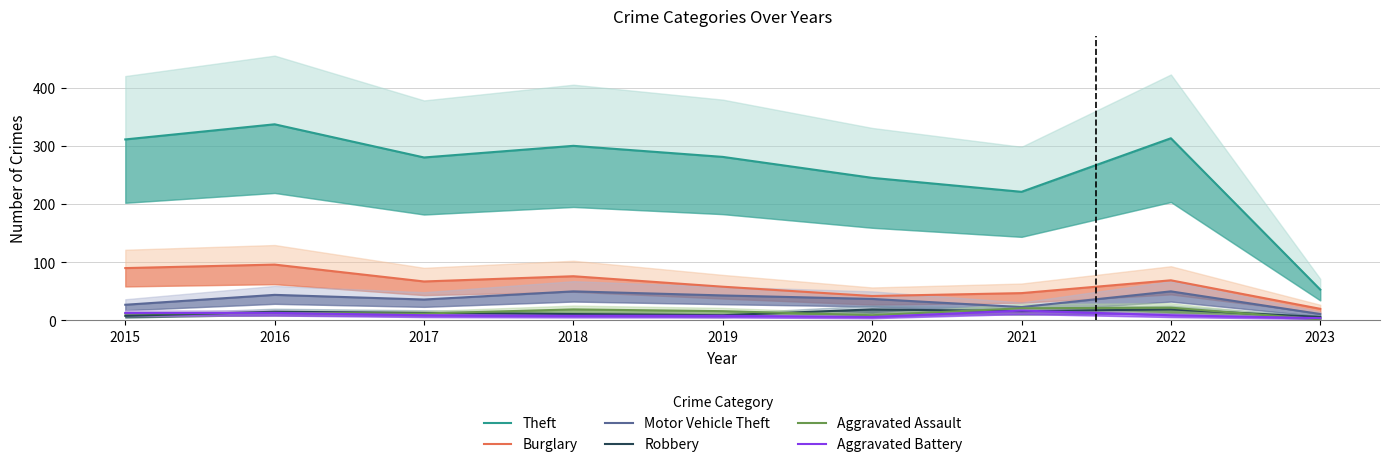

What is the difference between the maximum and second lowest values in the Burglary series?

54